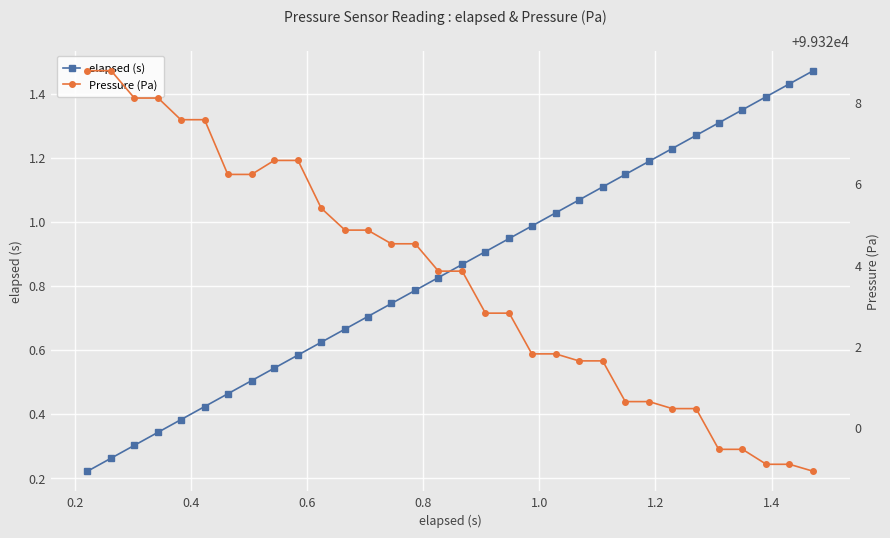

True or false: elapsed (s) has more than 0 interior local peaks.

False